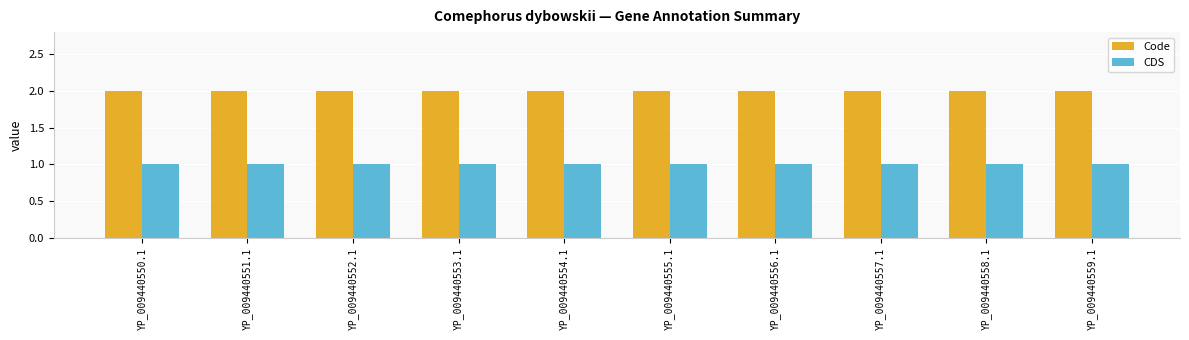

Reading left to right, transcribe all the data shown in this chart.

Code: YP_009440550.1=2	YP_009440551.1=2	YP_009440552.1=2	YP_009440553.1=2	YP_009440554.1=2	YP_009440555.1=2	YP_009440556.1=2	YP_009440557.1=2	YP_009440558.1=2	YP_009440559.1=2
CDS: YP_009440550.1=1	YP_009440551.1=1	YP_009440552.1=1	YP_009440553.1=1	YP_009440554.1=1	YP_009440555.1=1	YP_009440556.1=1	YP_009440557.1=1	YP_009440558.1=1	YP_009440559.1=1